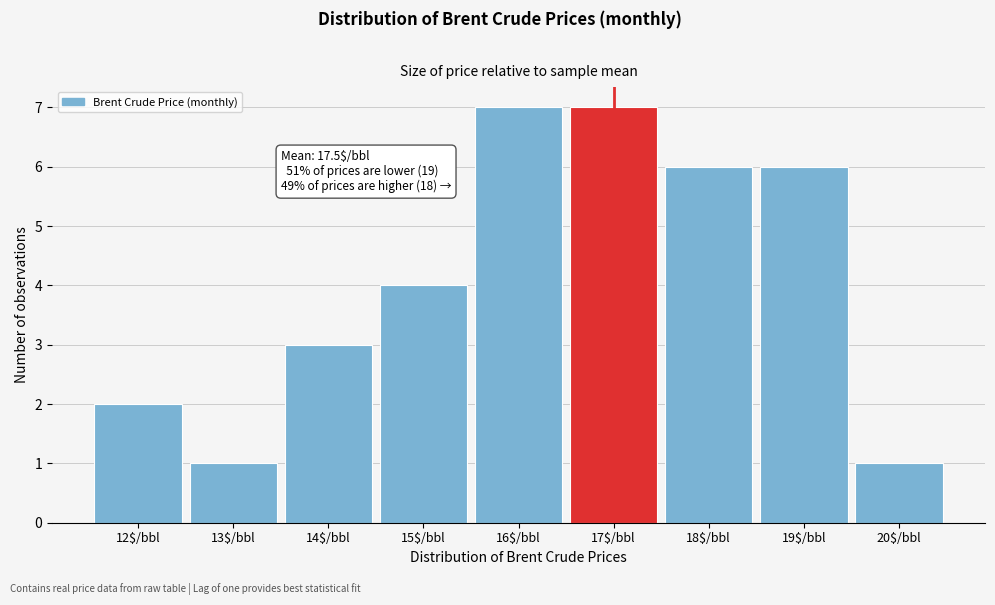

Reading left to right, extract all data points from this chart.

2	1	3	4	7	7	6	6	1